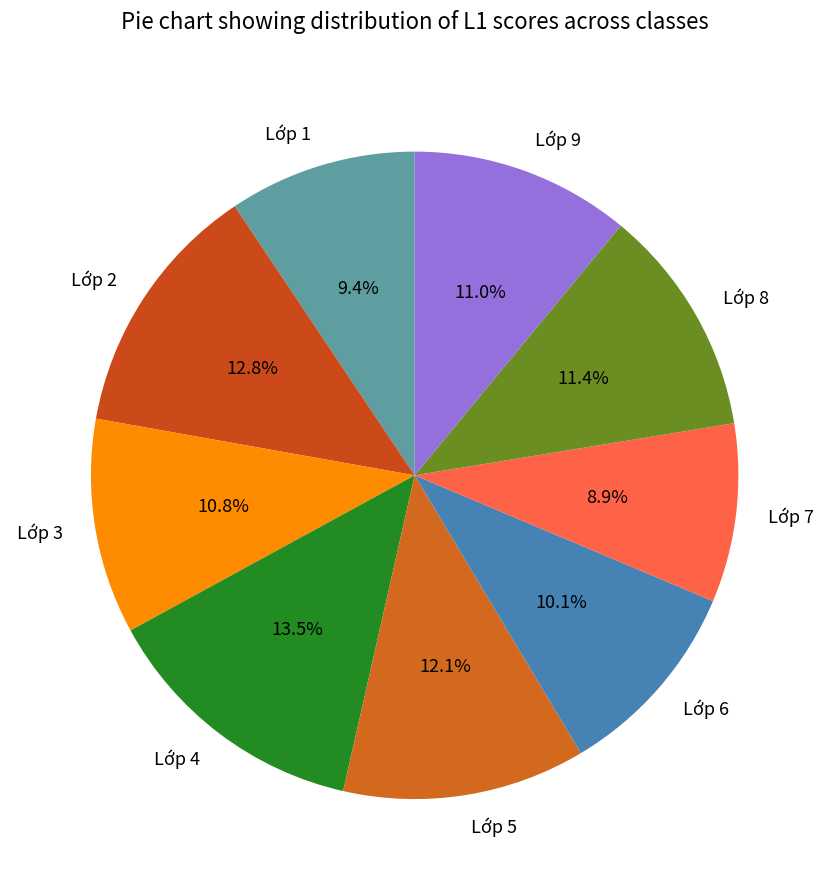

To the nearest percent, what is the difference between the largest and smallest slice percentages?

5%